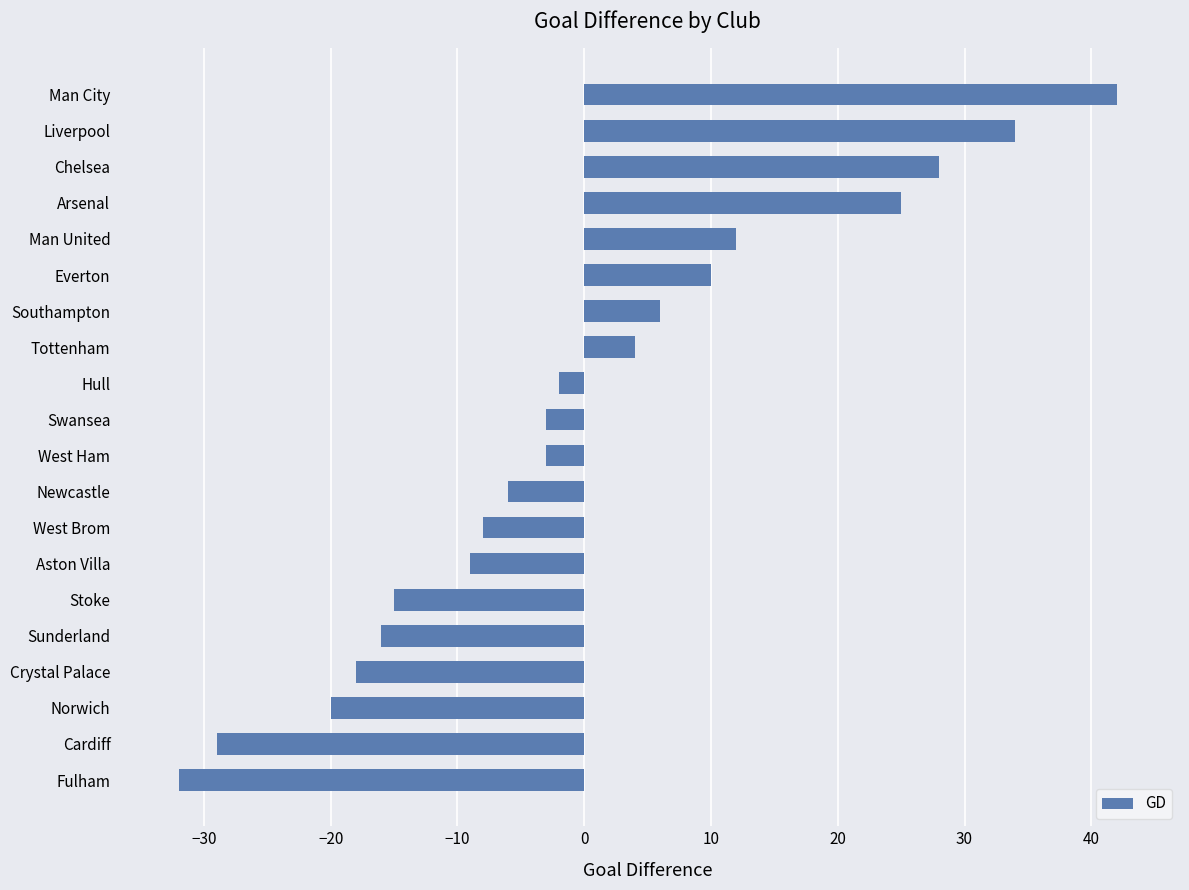

Which has a higher value, Newcastle or Arsenal?

Arsenal